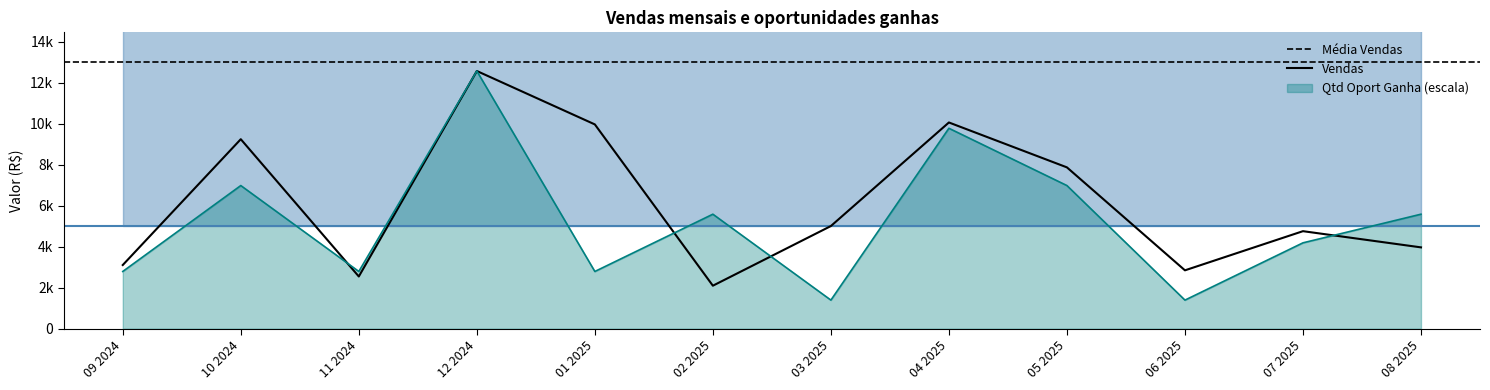

Is the value of Vendas at 02 2025 greater than the value of Qtd Oport Ganha at 09 2024?

No